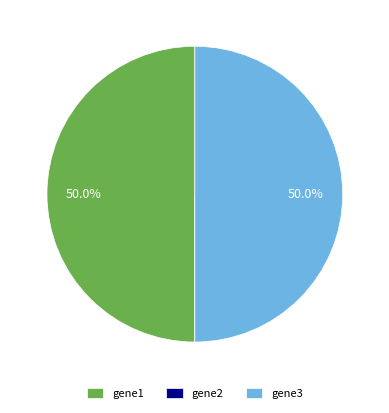

To the nearest percent, what is the average slice percentage?

33%